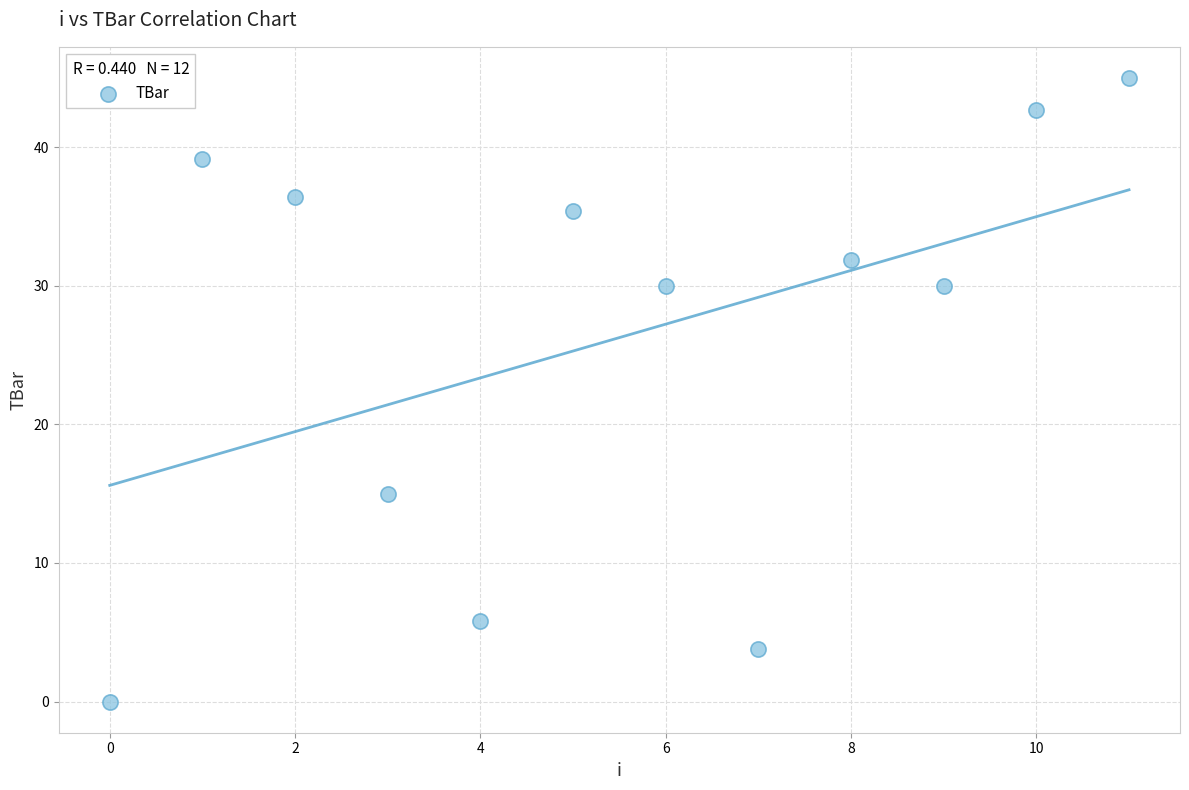

What Y value in the scatter plot is closest to 22?

15.0